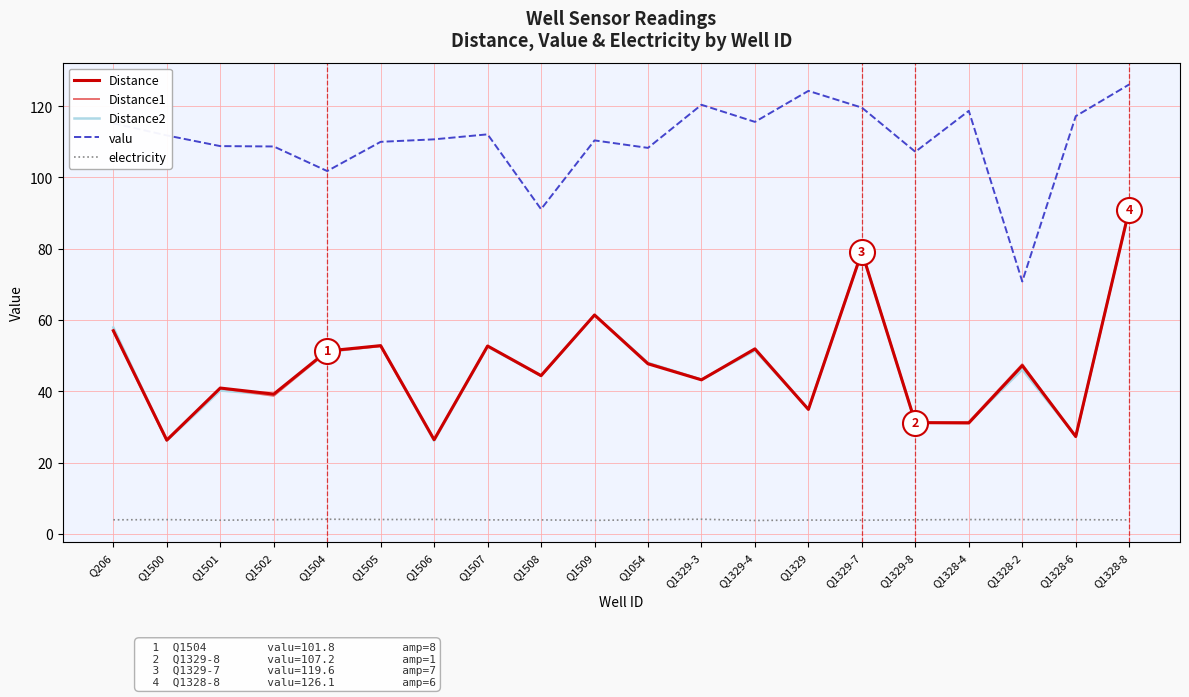

What position from the left is Q1509?

10